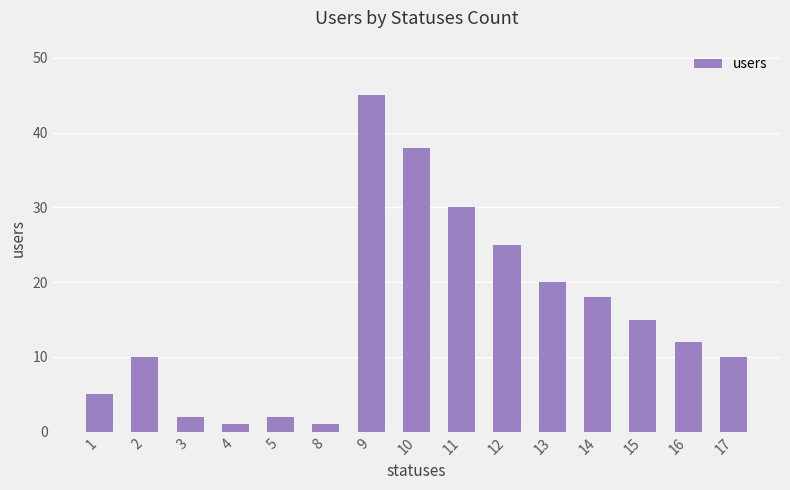

True or false: the data shows 5 at 13.

False